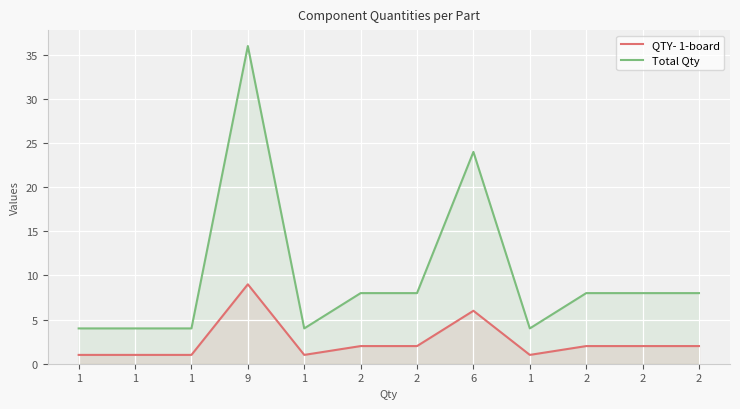

At which category is the sum across all series the highest?

9